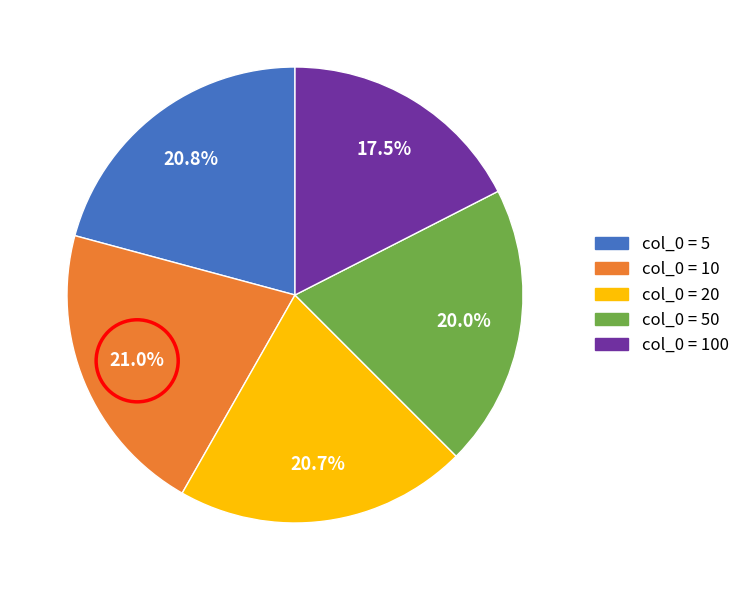

Does any single category account for the majority?

No